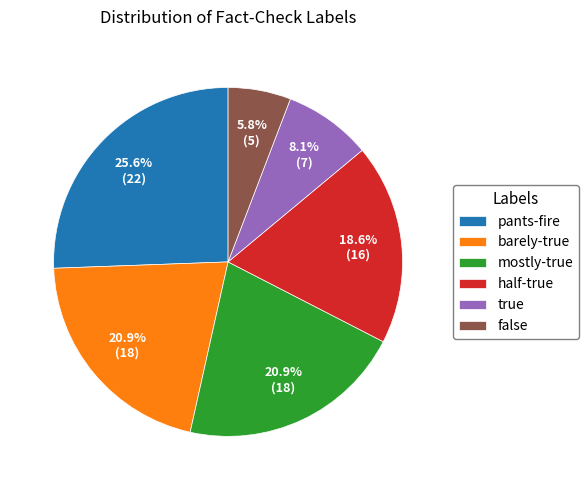

The half-true slice represents 7% of the pie. True or false?

False